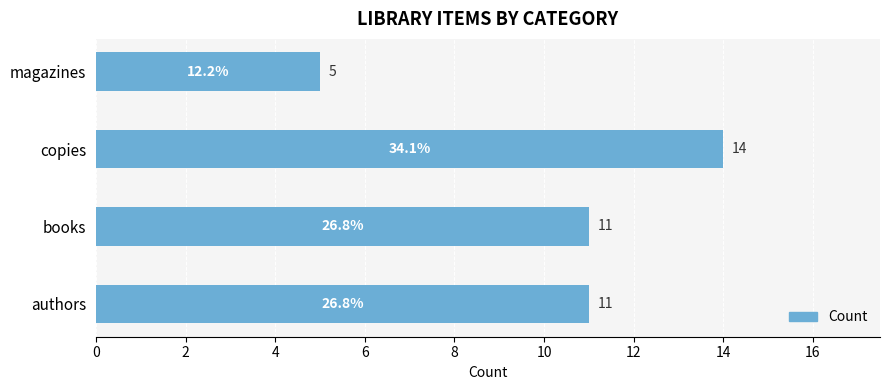

What is the sum of all values?

41